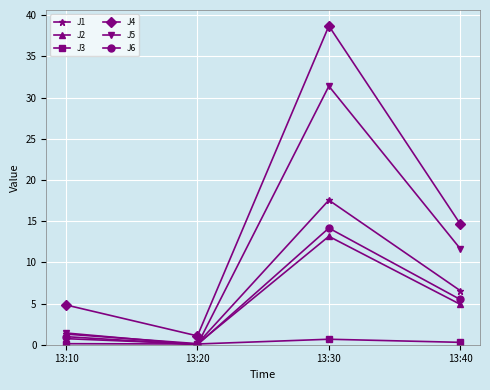

At which category is the sum across all series the highest?

13:30